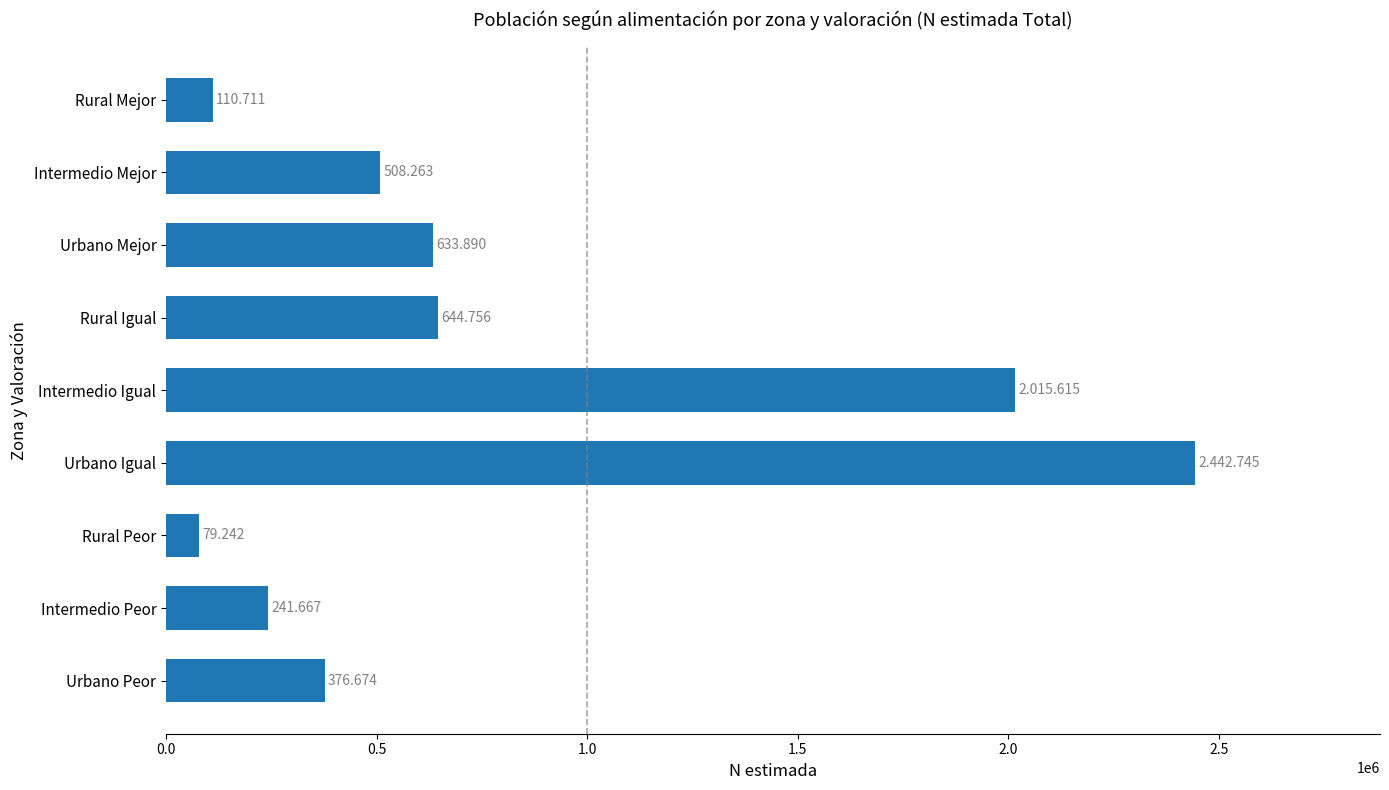

Does the chart contain stacked bars?

No